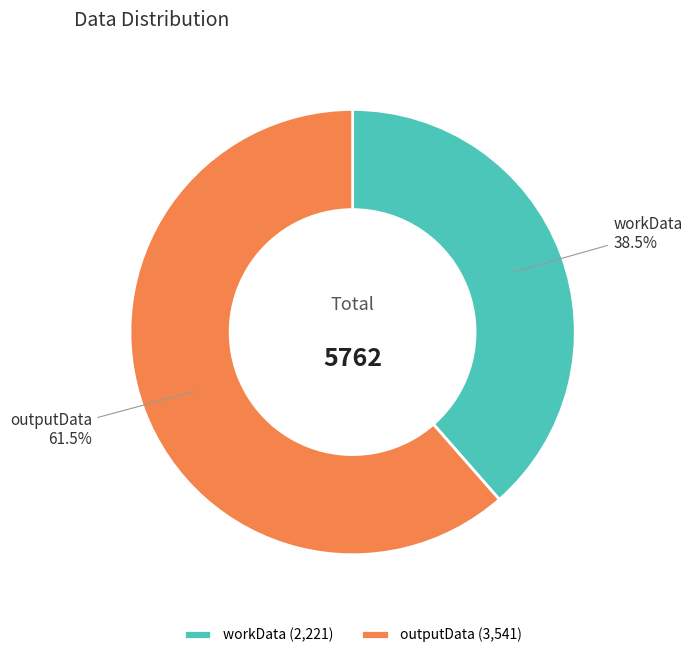

How many slices are in this pie chart?

2